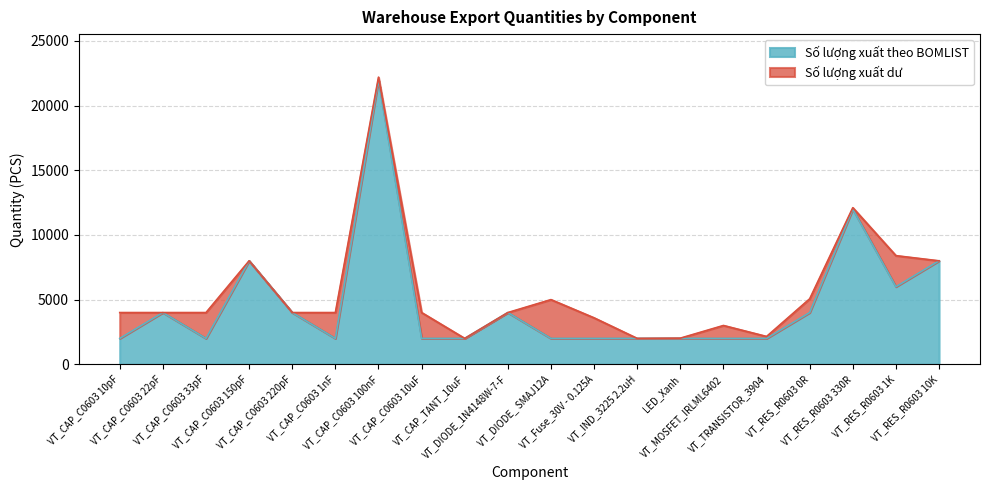

What is the change in value from VT_CAP_C0603 10uF to VT_DIODE_1N4148W-7-F?

+2000